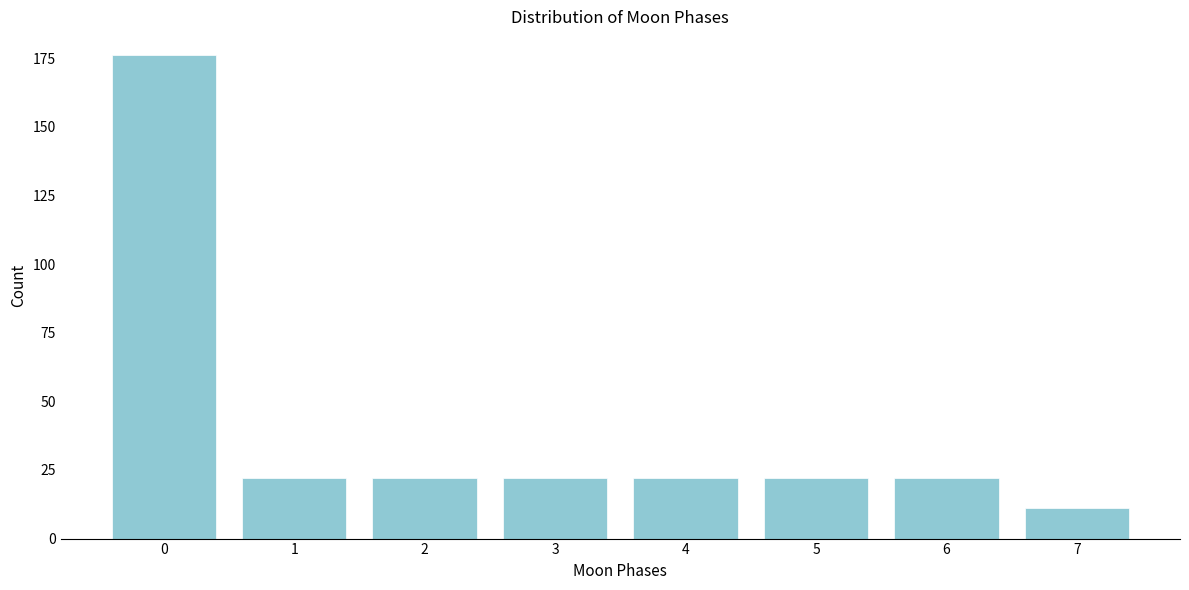

Reading right to left, extract all data points from this chart.

11	22	22	22	22	22	22	176